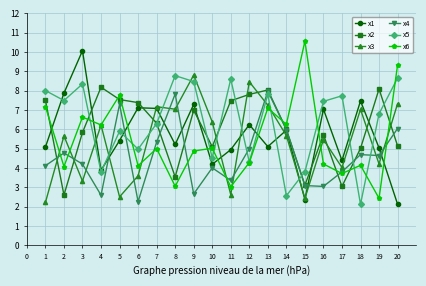

At which category is the sum across all series the highest?

13